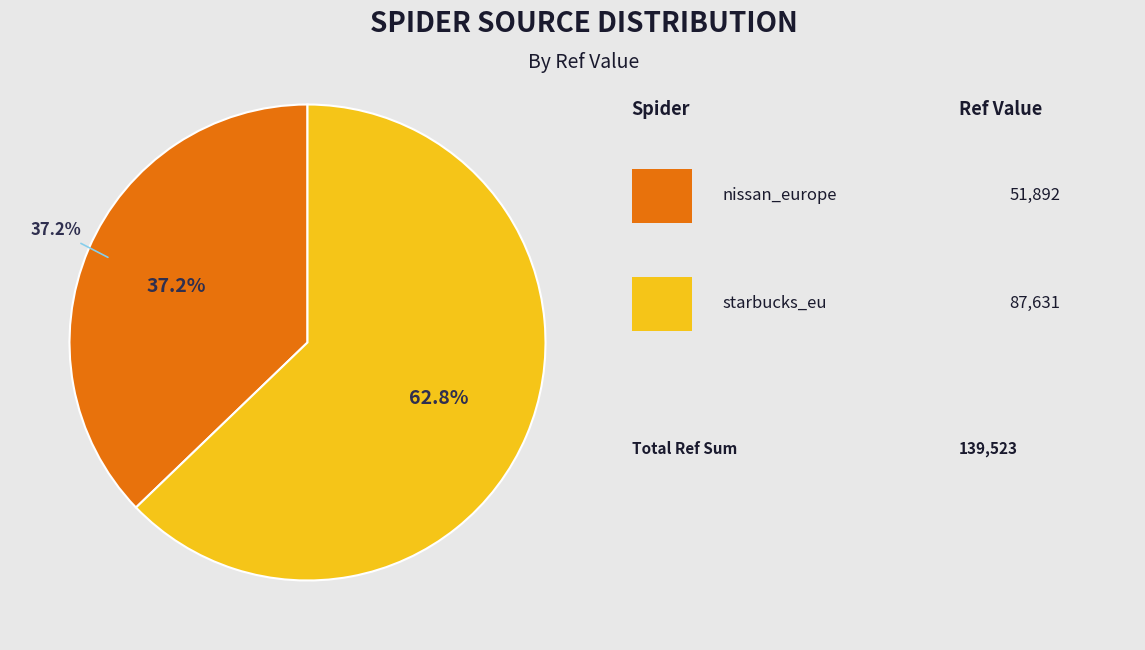

Rank the categories by value from highest to lowest.

starbucks_eu, nissan_europe